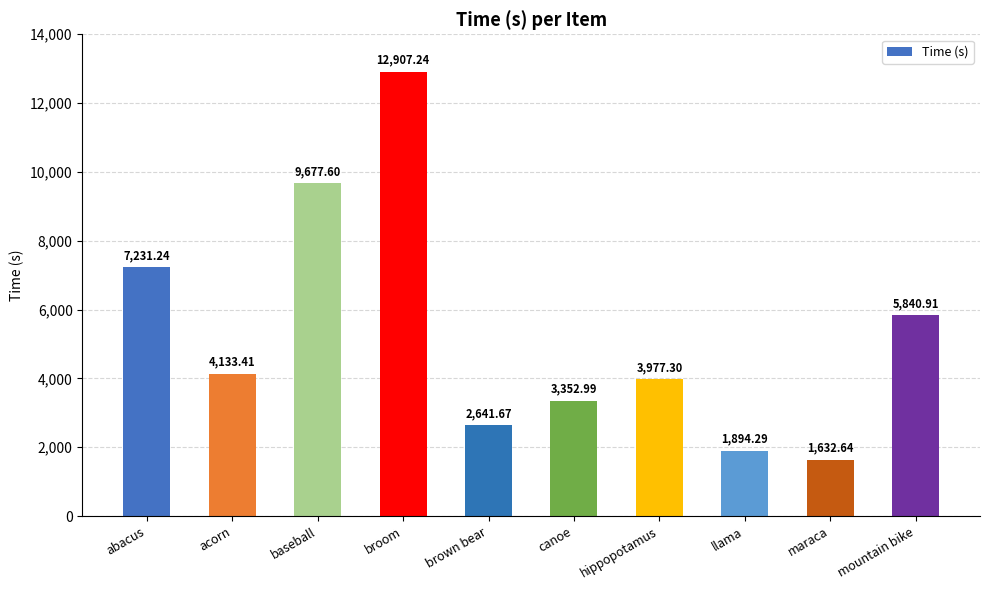

Reading left to right, extract all data points from this chart.

7231.2	4133.4	9677.6	12907.2	2641.7	3353.0	3977.3	1894.3	1632.6	5840.9